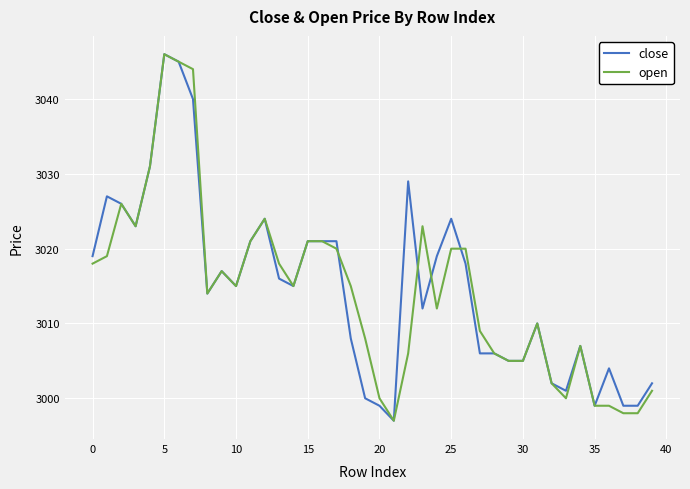

What is the smallest value displayed?

2997